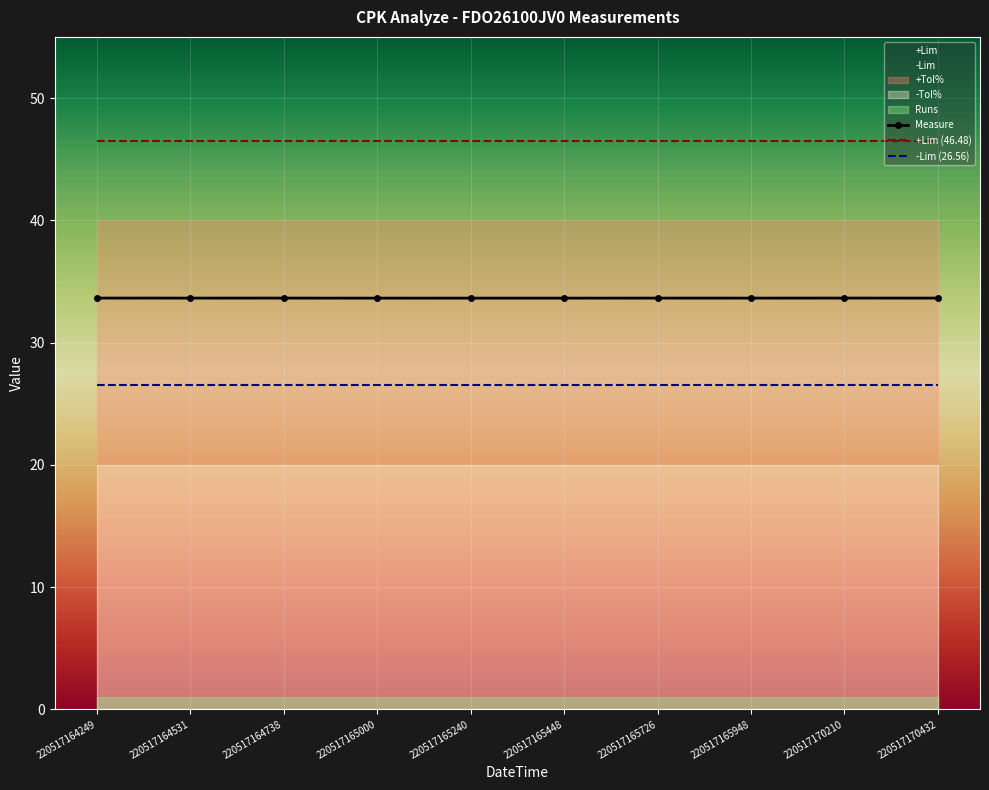

True or false: Measure and -Lim (26.56) intersect in this chart.

False